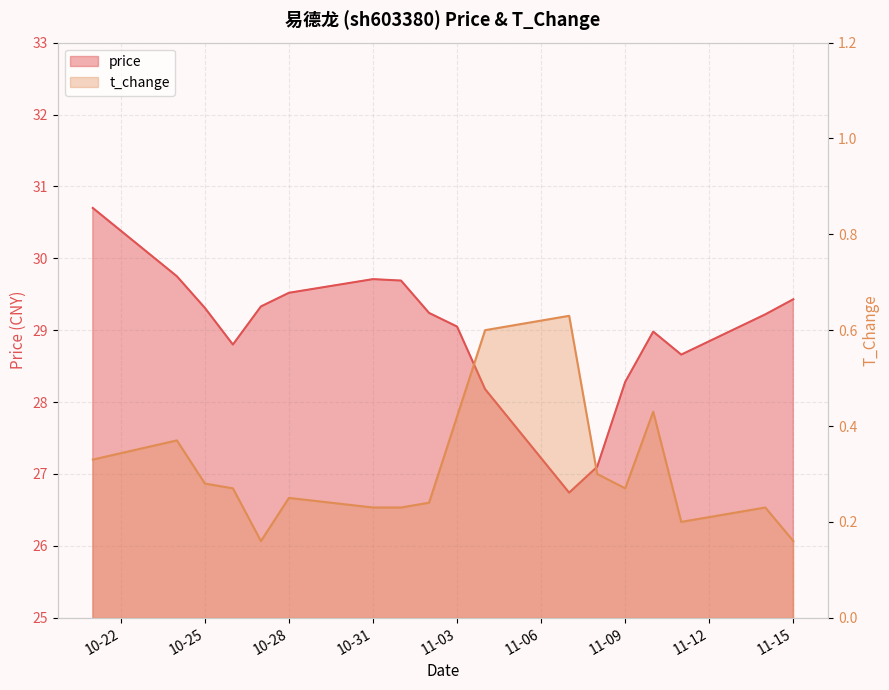

True or false: t_change has a value of 0.1 at 2022-11-11.

False